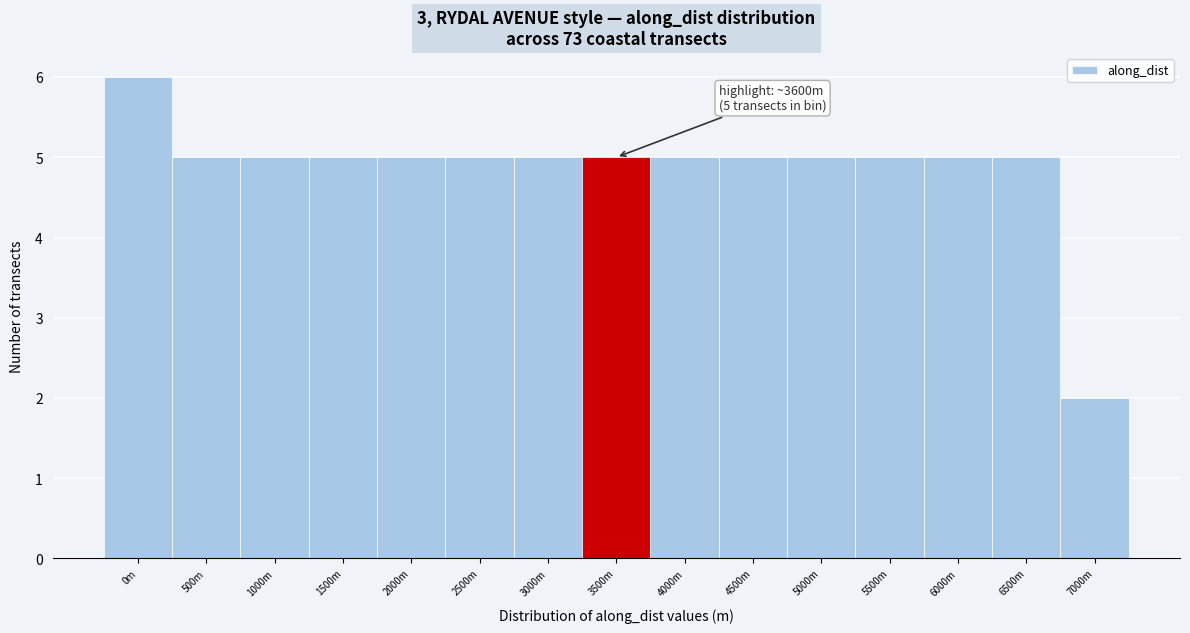

Reading left to right, what are all the values shown in this chart?

6	5	5	5	5	5	5	5	5	5	5	5	5	5	2